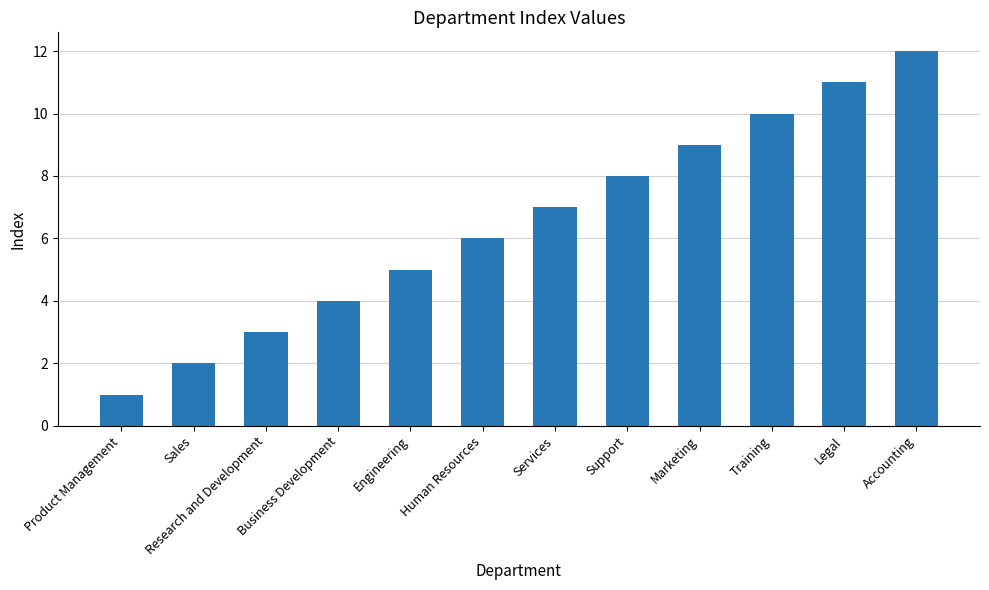

The value at Support is 8. True or false?

True